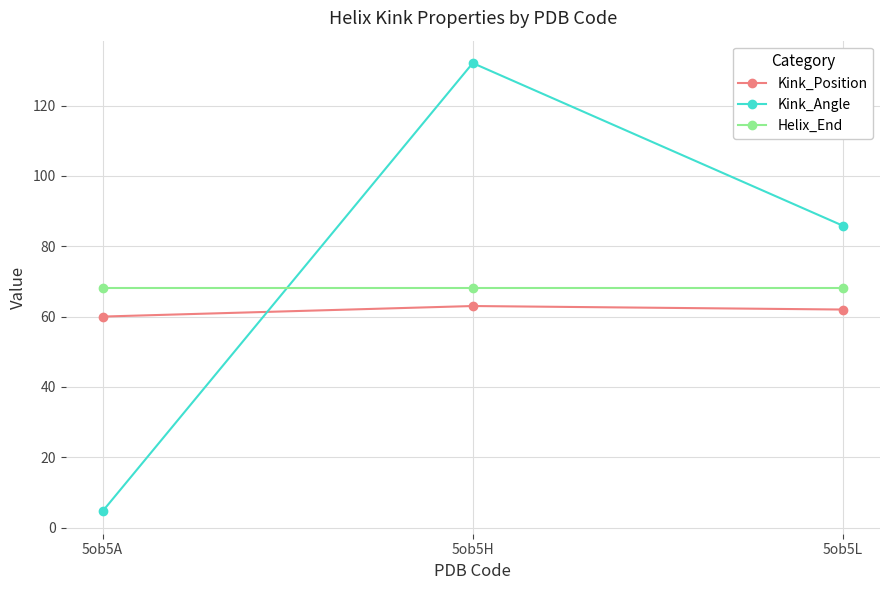

Rank the series by their maximum value, from highest to lowest.

Kink_Angle, Helix_End, Kink_Position